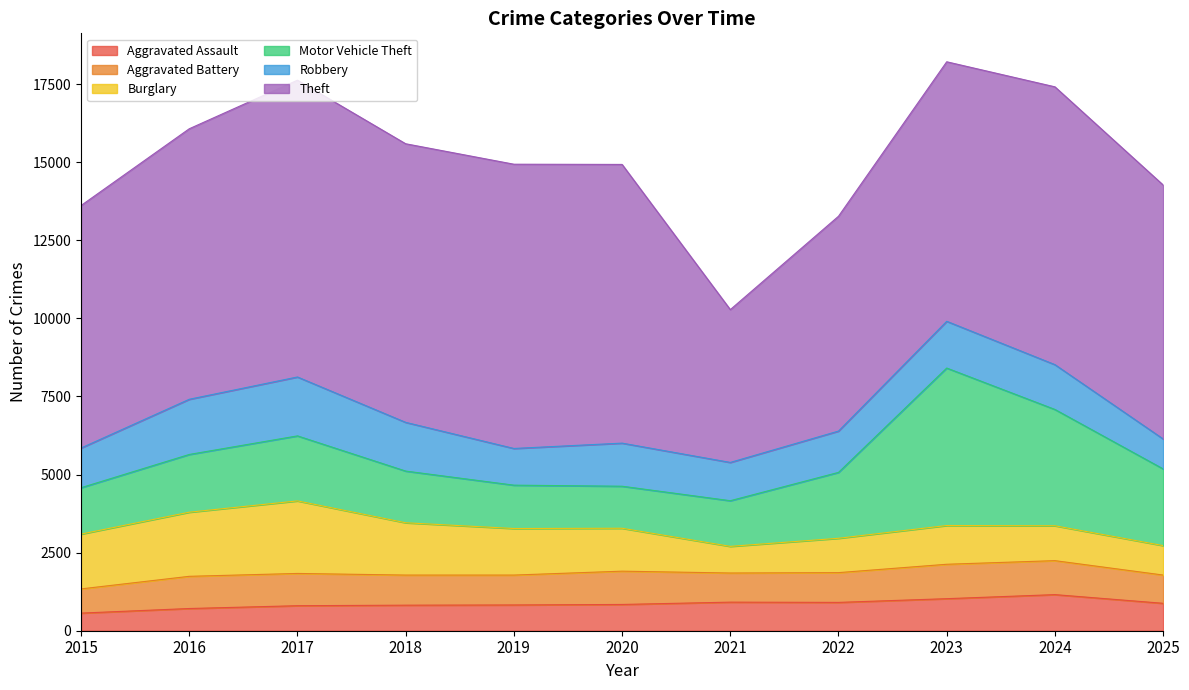

At which category is the sum across all series the highest?

2023